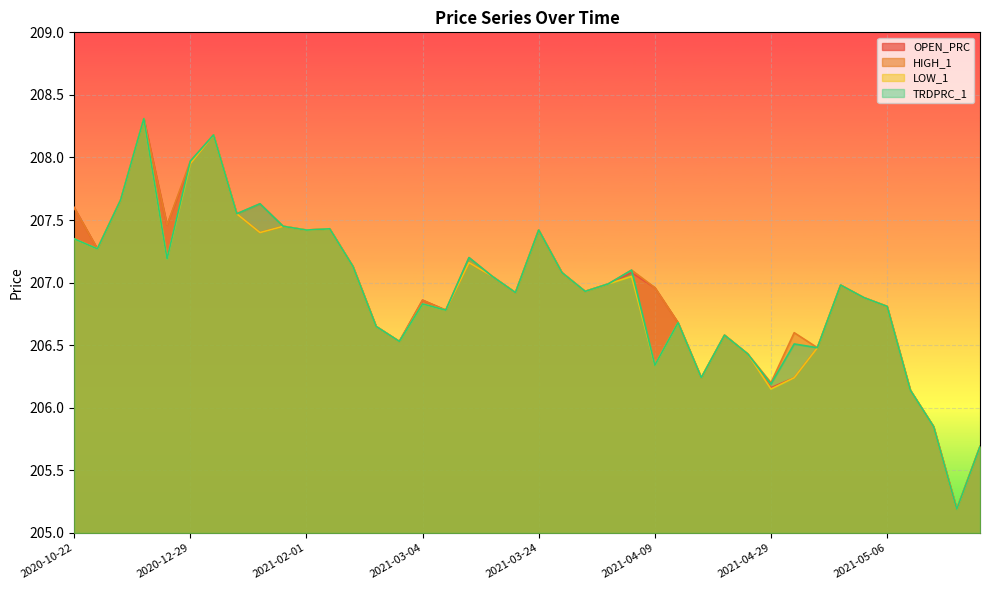

At how many categories does at least one series exceed 206?

37